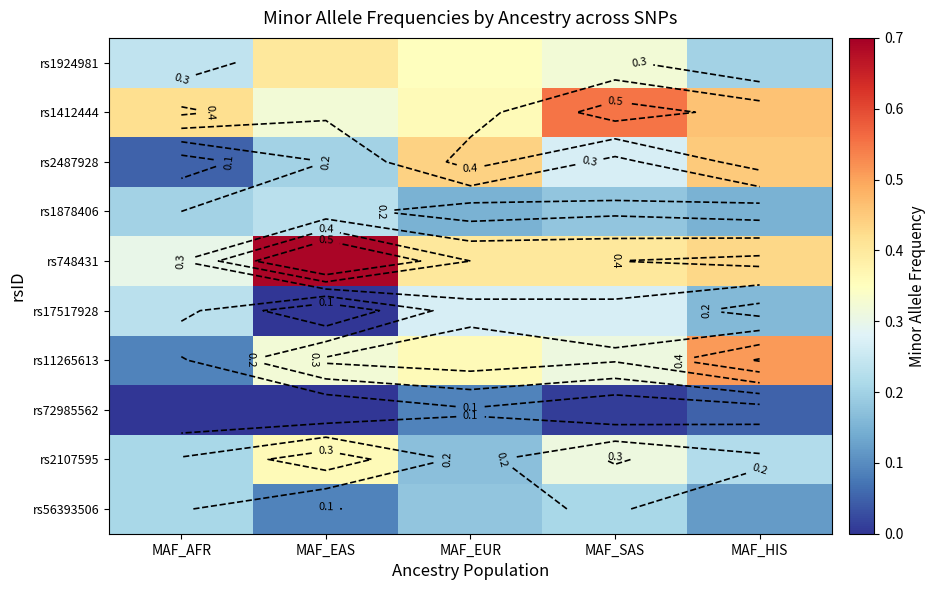

What is the greatest value displayed?

0.7